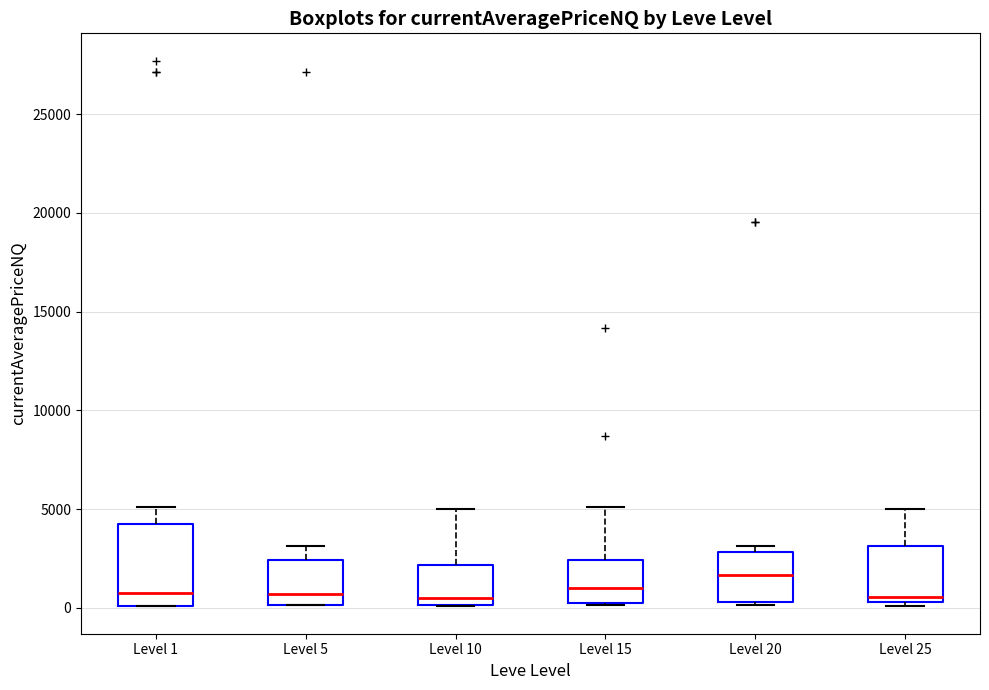

Comparing the boxes themselves (not the whiskers), which one is the tallest?

Level 1